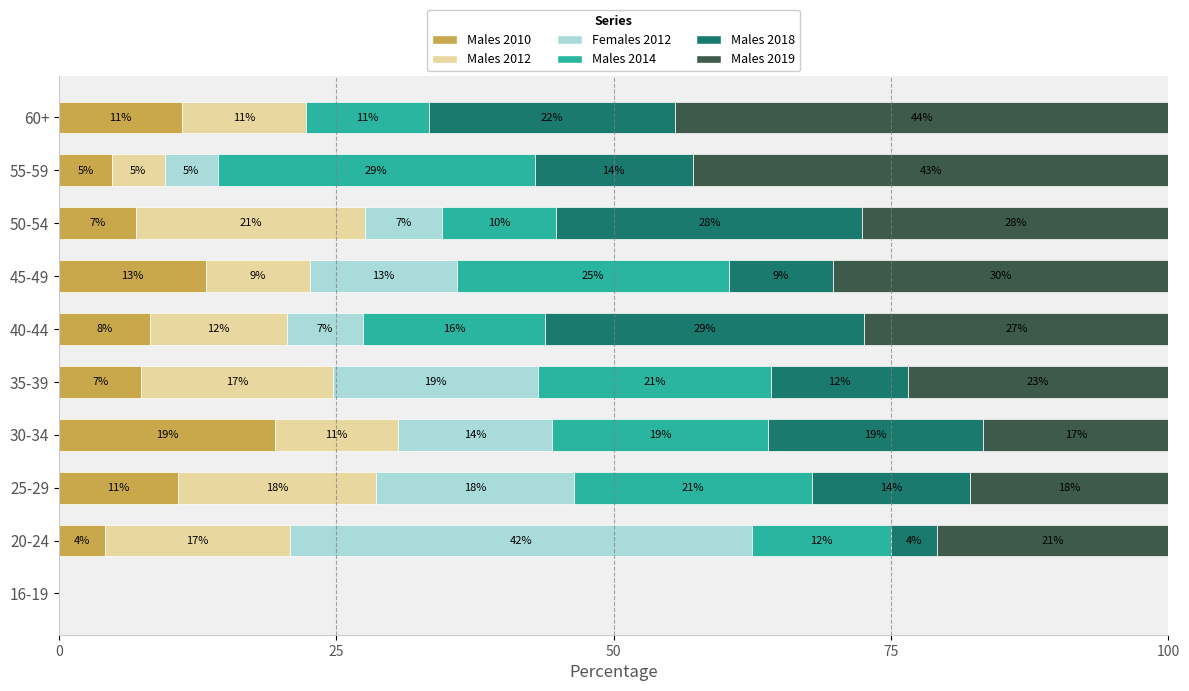

What are all the series names shown in the legend?

Males 2010, Males 2012, Females 2012, Males 2014, Males 2018, Males 2019